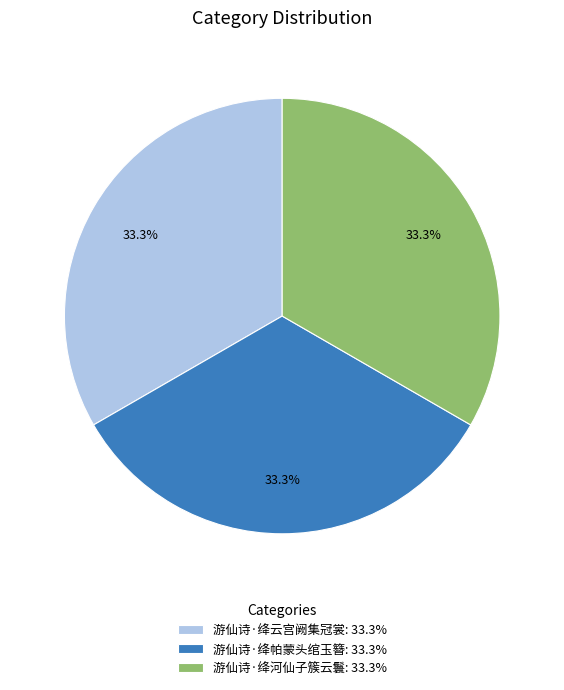

Count the number of slices in the pie.

3